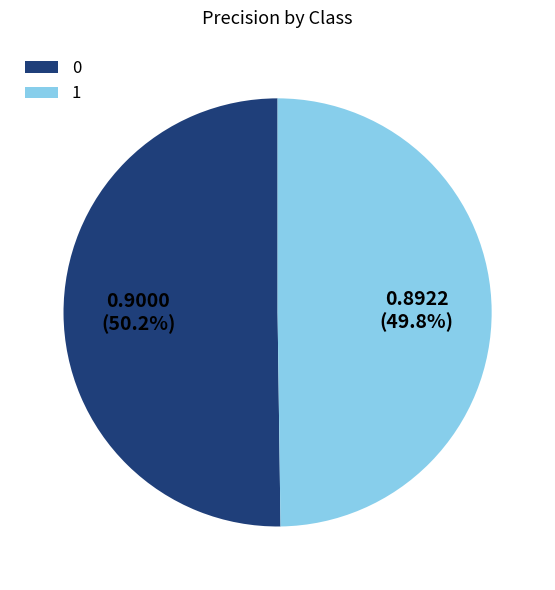

Count the number of slices in the pie.

2